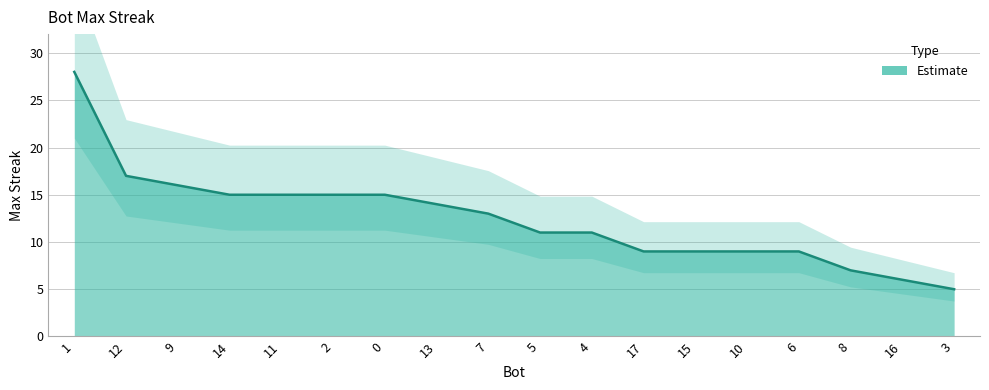

Which category has the lowest value across all series?

3